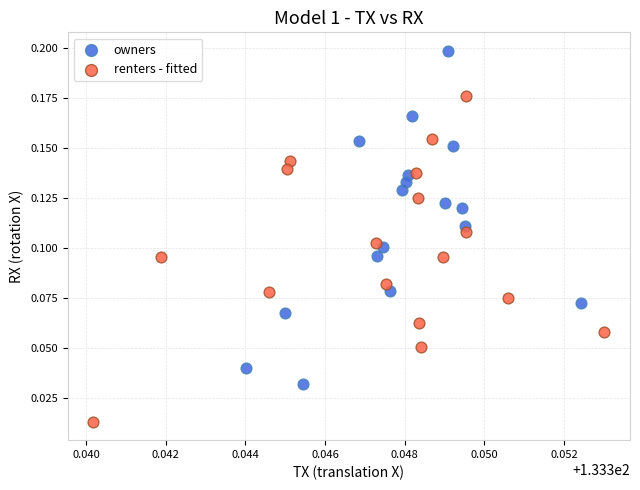

Which series reaches the maximum Y coordinate?

owners